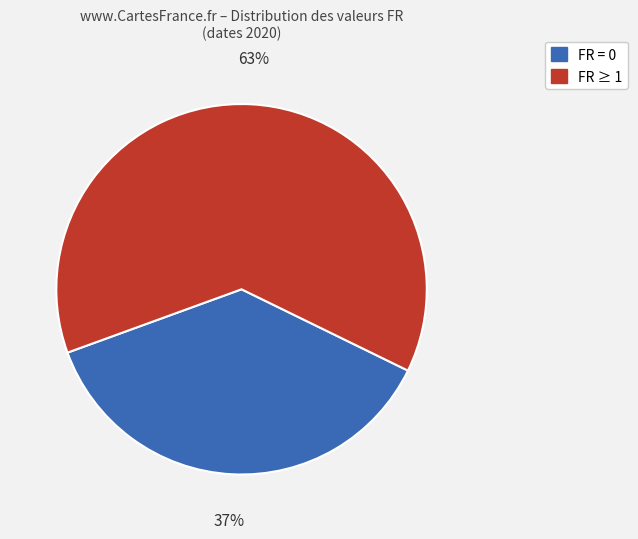

Is there any slice that represents more than half of the pie?

Yes